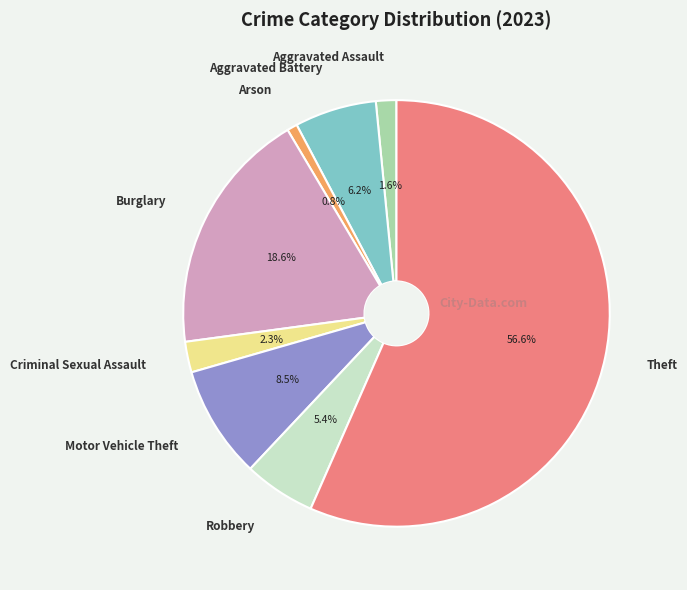

To the nearest percent, what is the average slice percentage?

12%